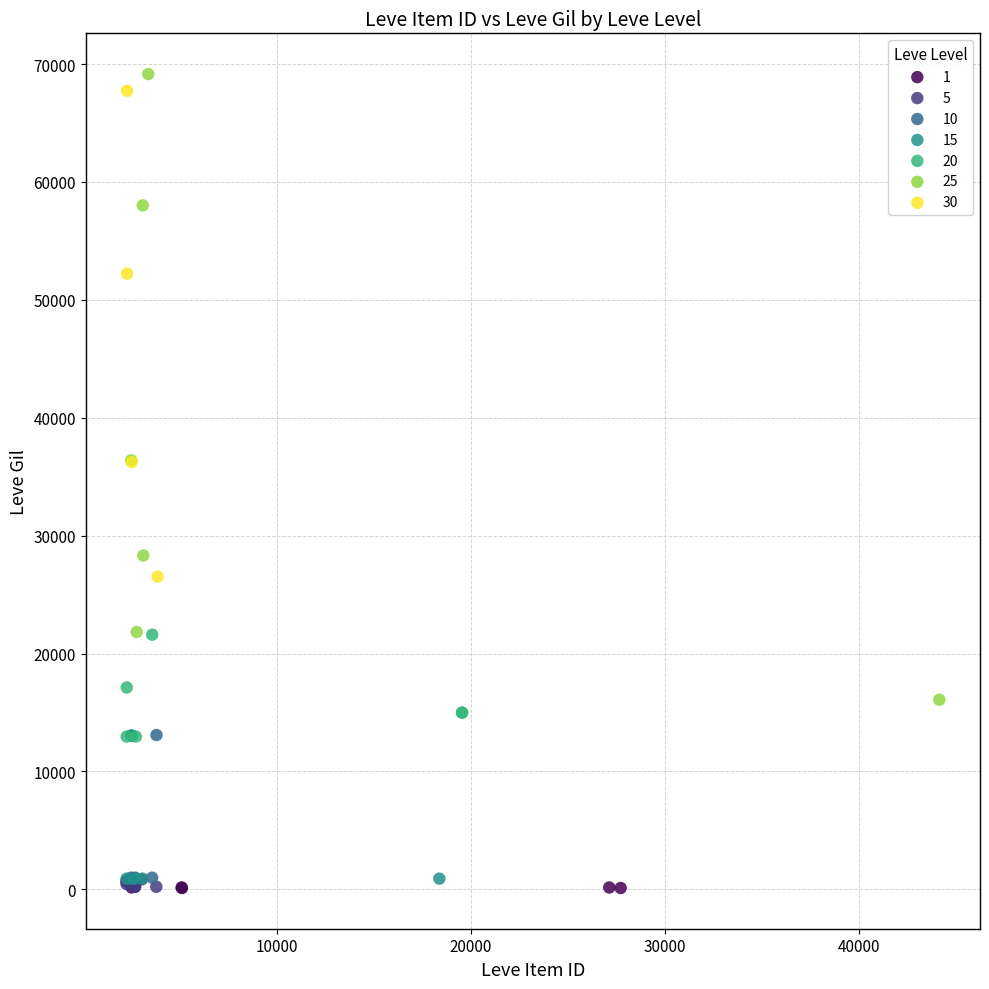

Which series has the widest spread of Y values?

25